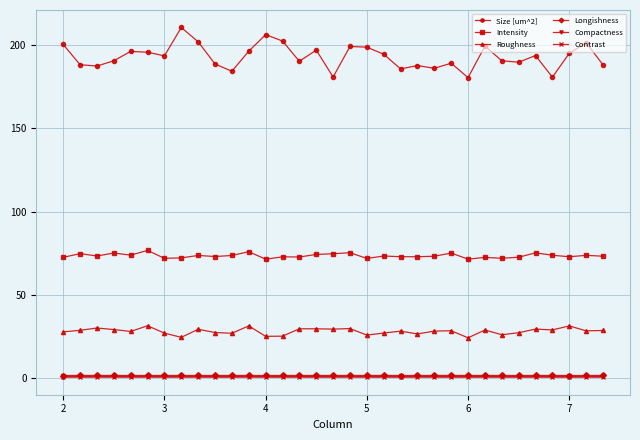

Which series has the widest spread of values?

Size [um^2]